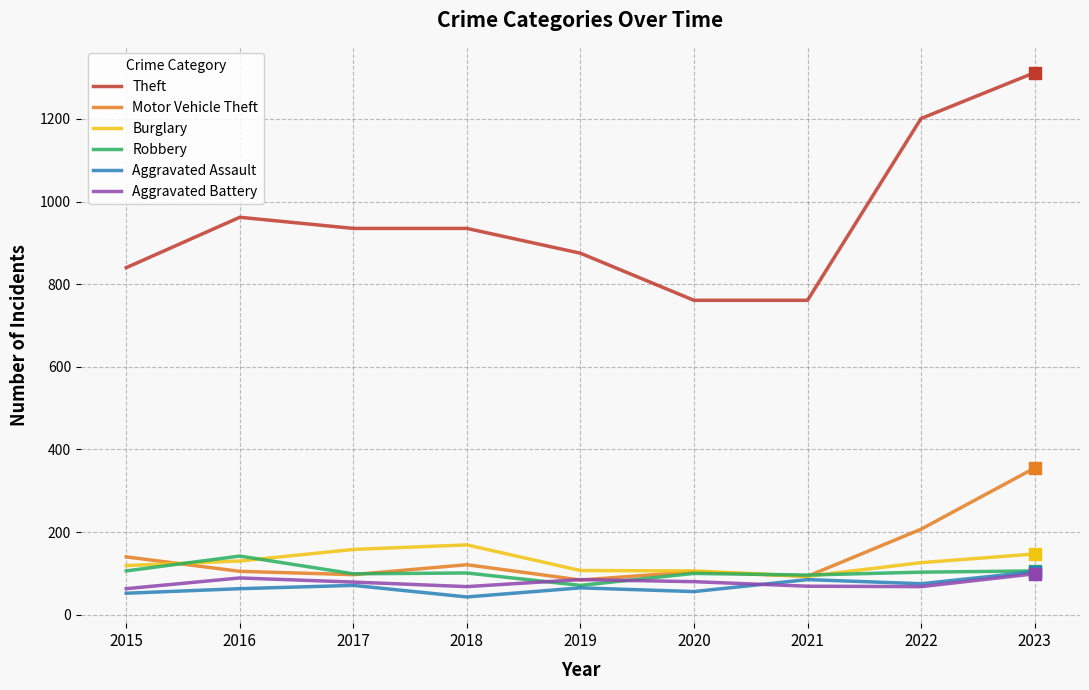

At which category is the sum across all series the highest?

2023